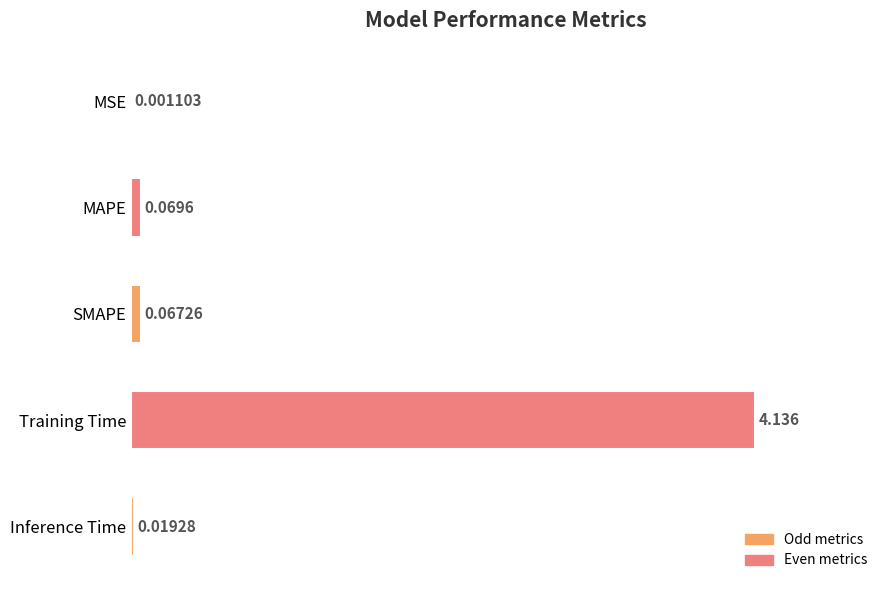

Which label corresponds to the largest value in the chart?

Training Time